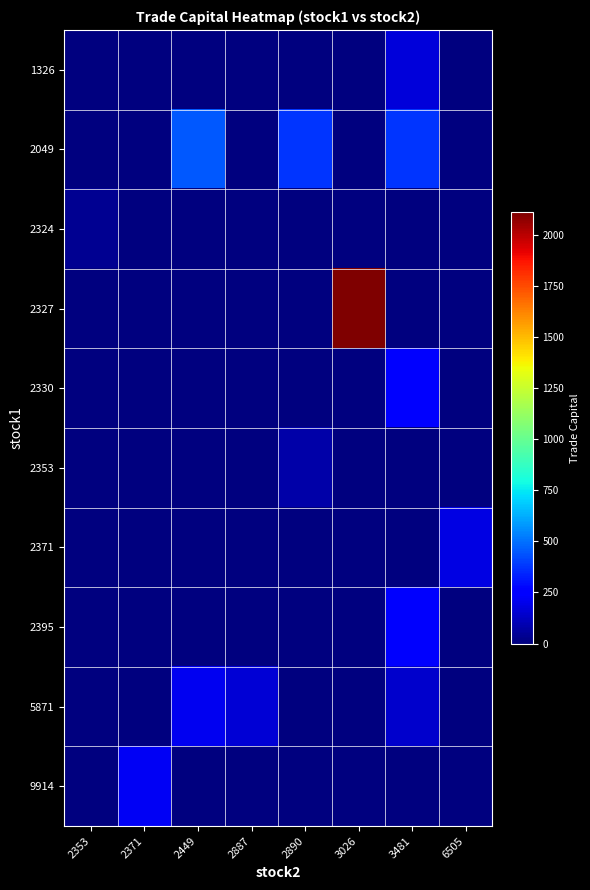

Which category has the lowest value across all series?

2353